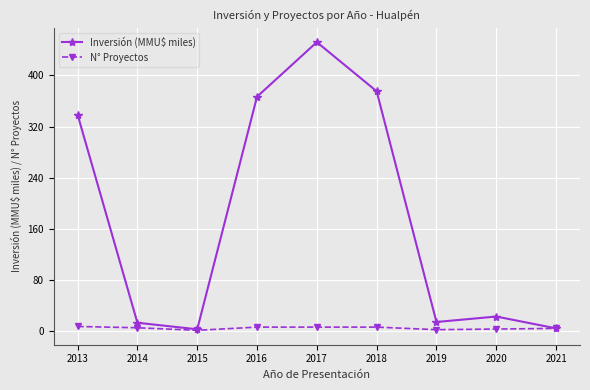

Rank the series by their average value, from highest to lowest.

Inversión (MMU$ miles), N° Proyectos